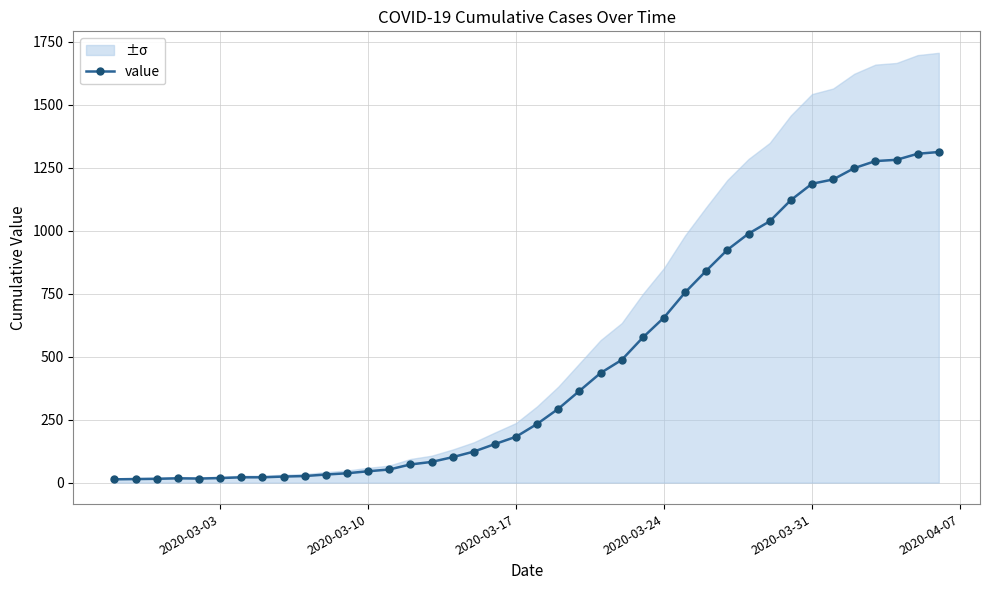

How many points are lower than both their immediate neighbors (excluding endpoints)?

1